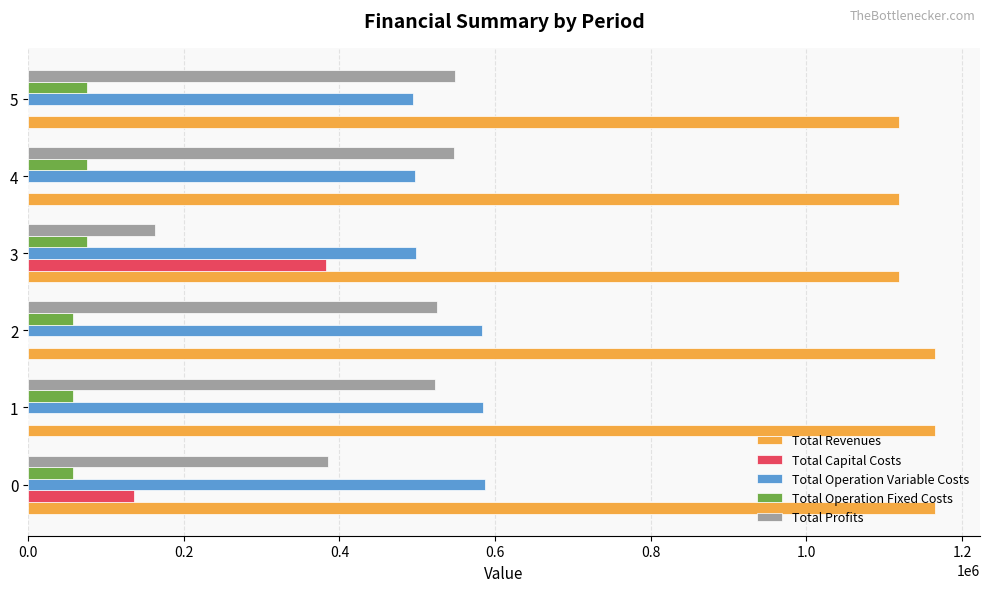

The value of Total Revenues at 2 is 1164888.4. True or false?

True